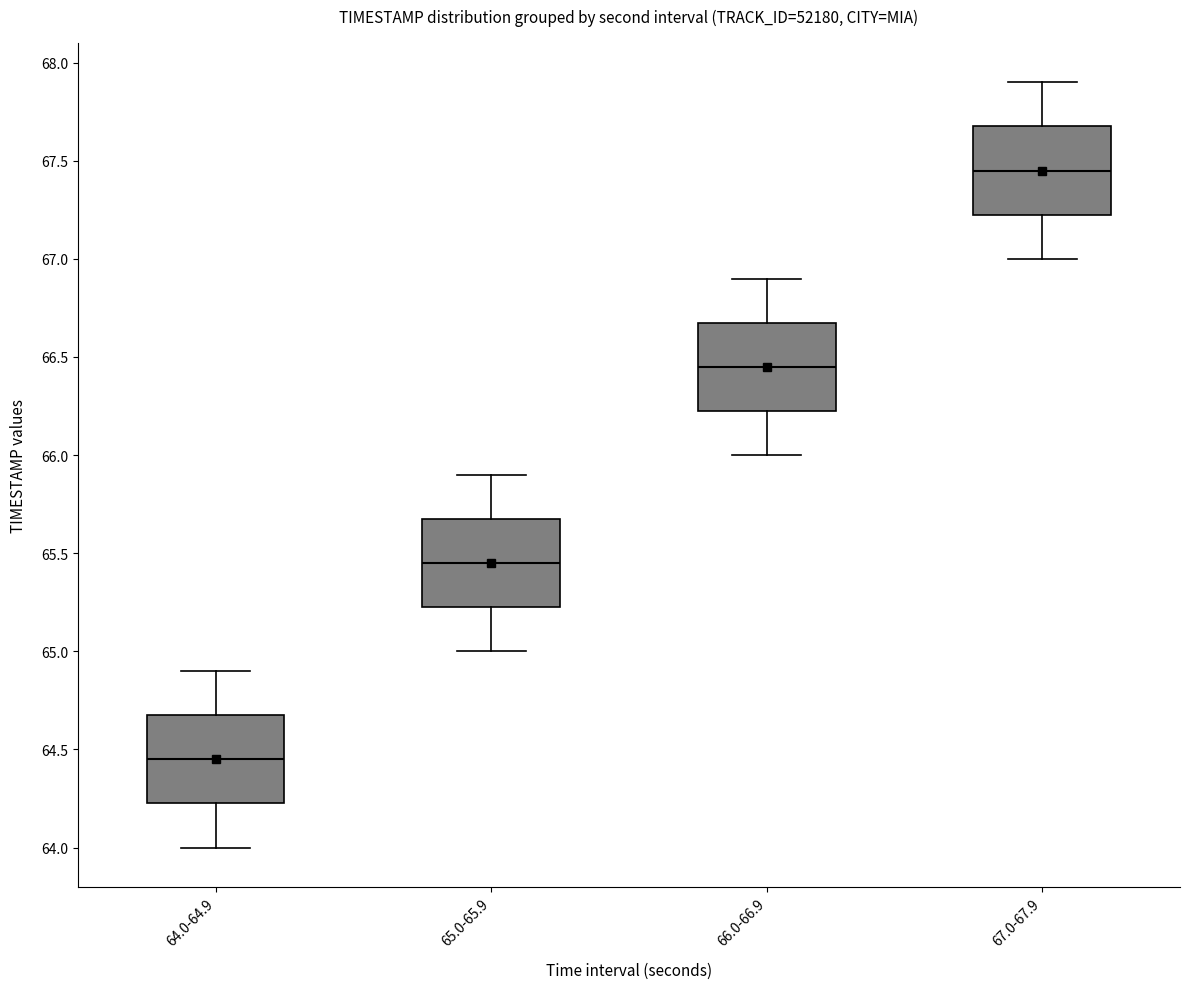

Where is the upper edge of the box for 64.0-64.9 on the y-axis? The values are not printed on the chart, so give them approximately, as read against the axis.

64.70